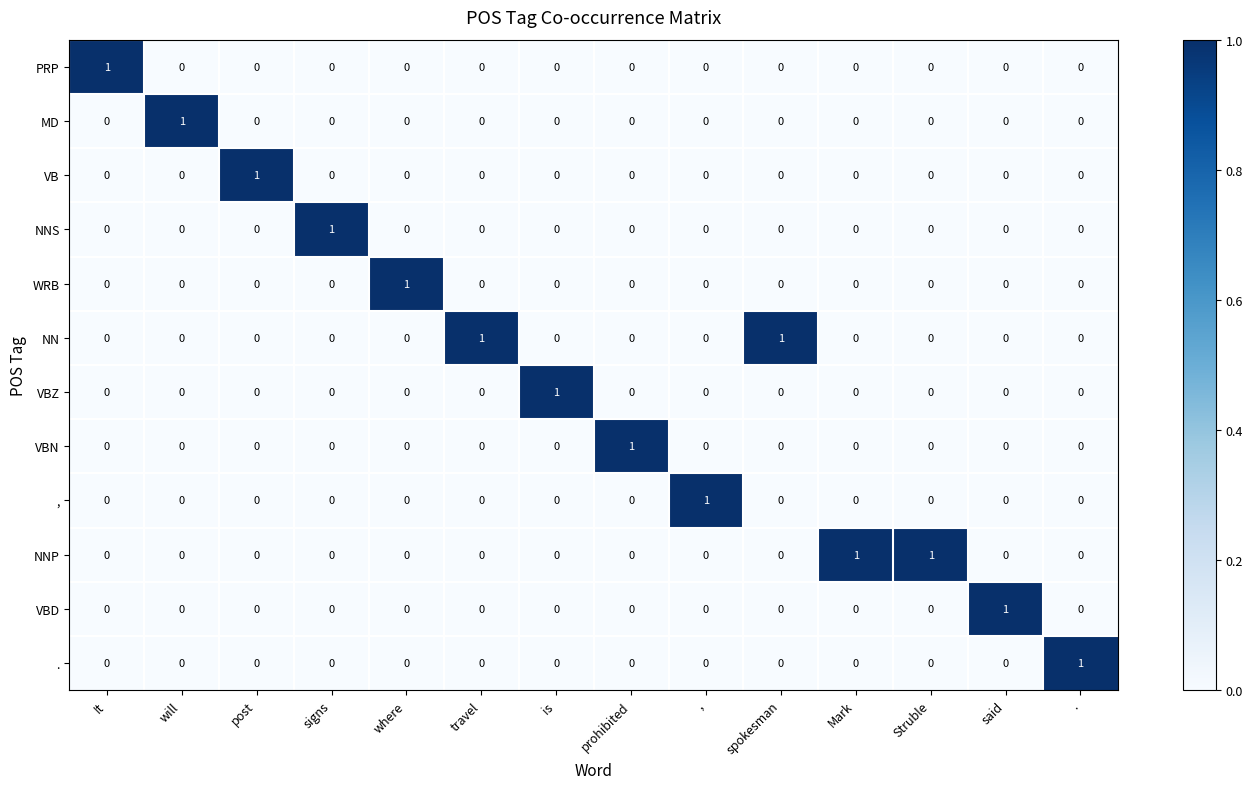

Count the NNP values in the range 0 to 1.

14